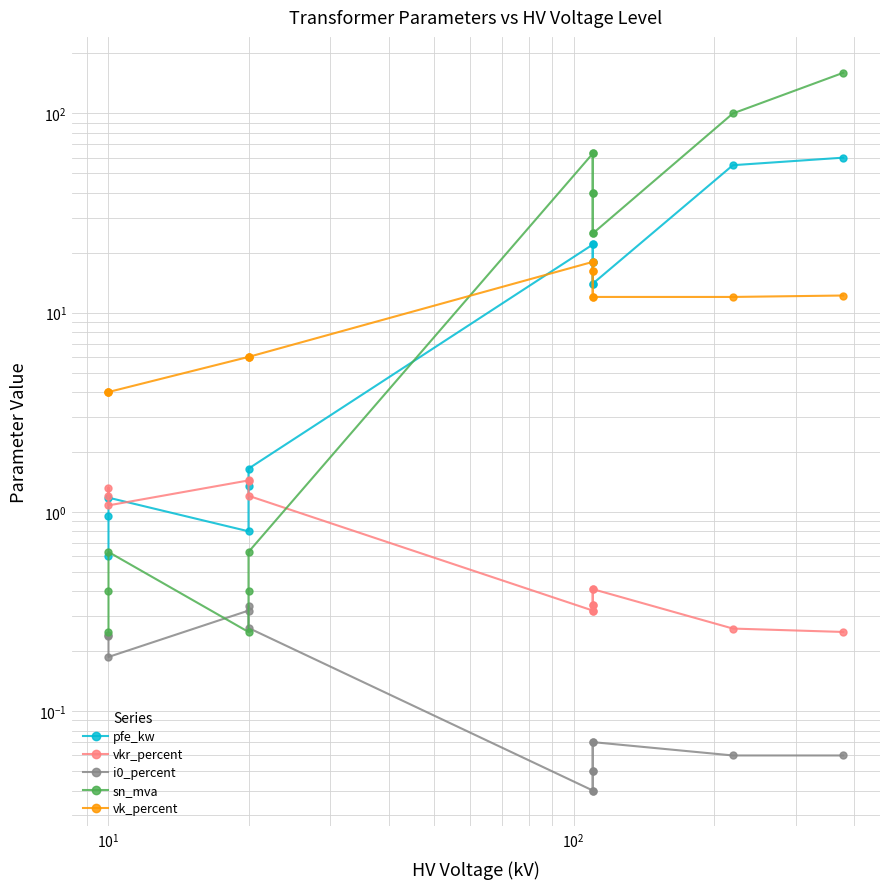

At how many categories does at least one series exceed 71?

2